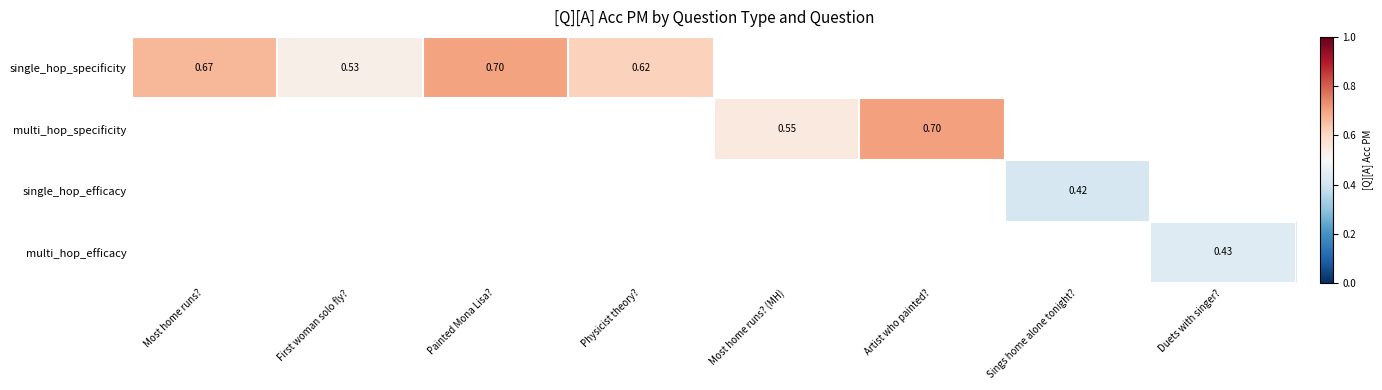

Is the value of single_hop_specificity at Painted Mona Lisa? greater than the value of single_hop_efficacy at Physicist theory??

No